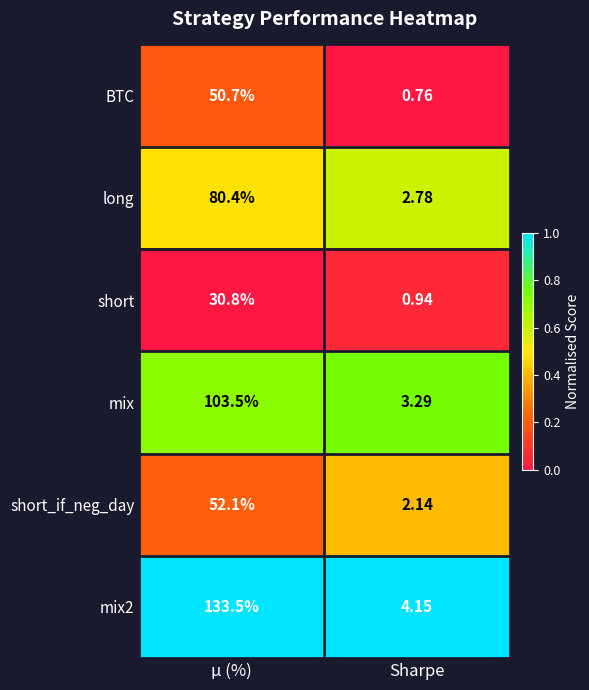

Rank the categories by short_if_neg_day value from highest to lowest.

μ (%), Sharpe